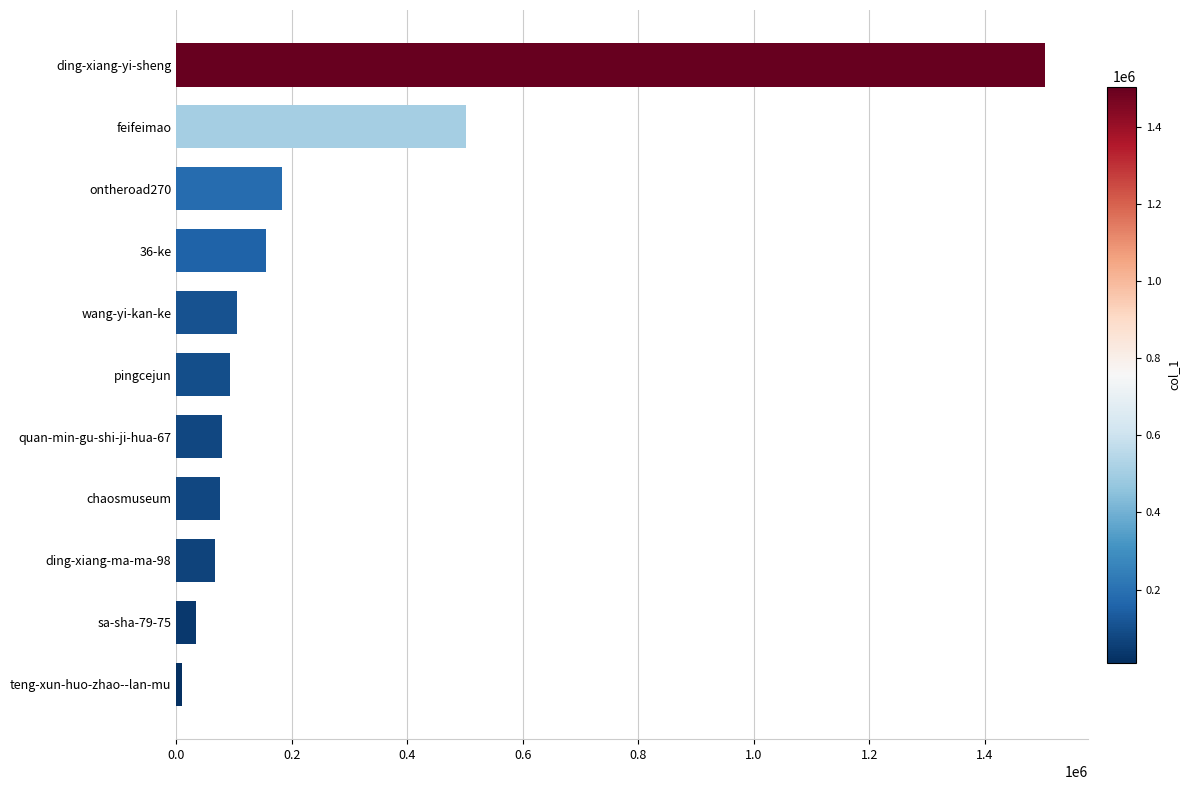

What is the minimum value shown in the chart?

10586